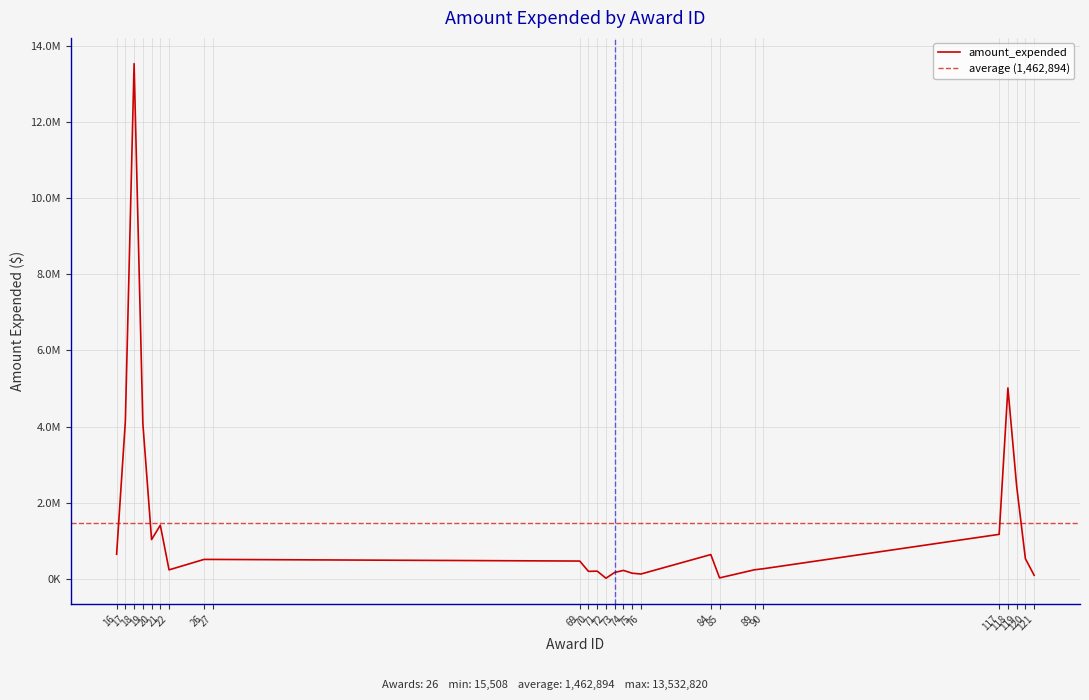

What is the change in value from 72 to 84?

+621328